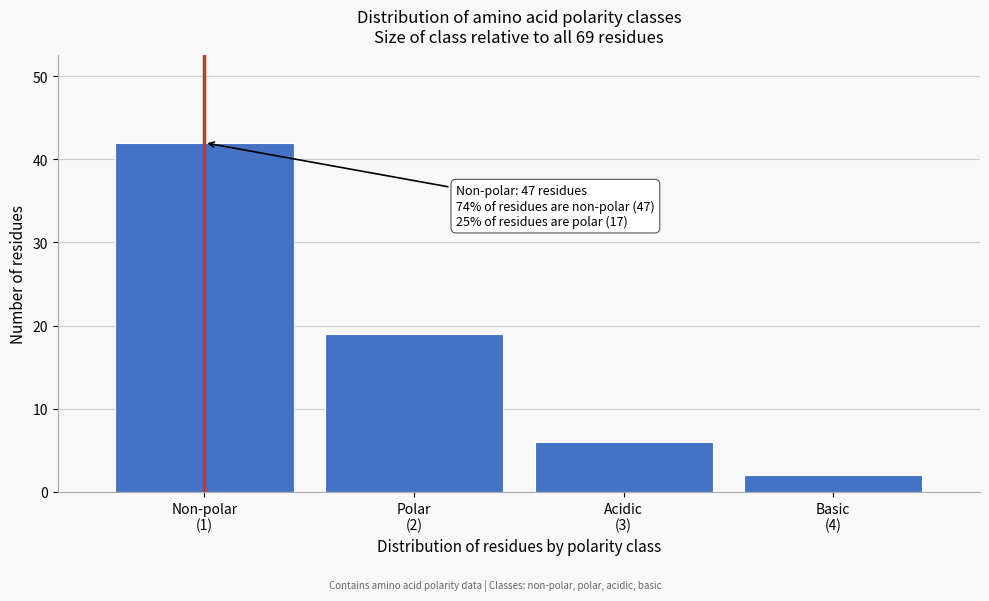

Reading left to right, list all the values displayed in this chart.

42	19	6	2